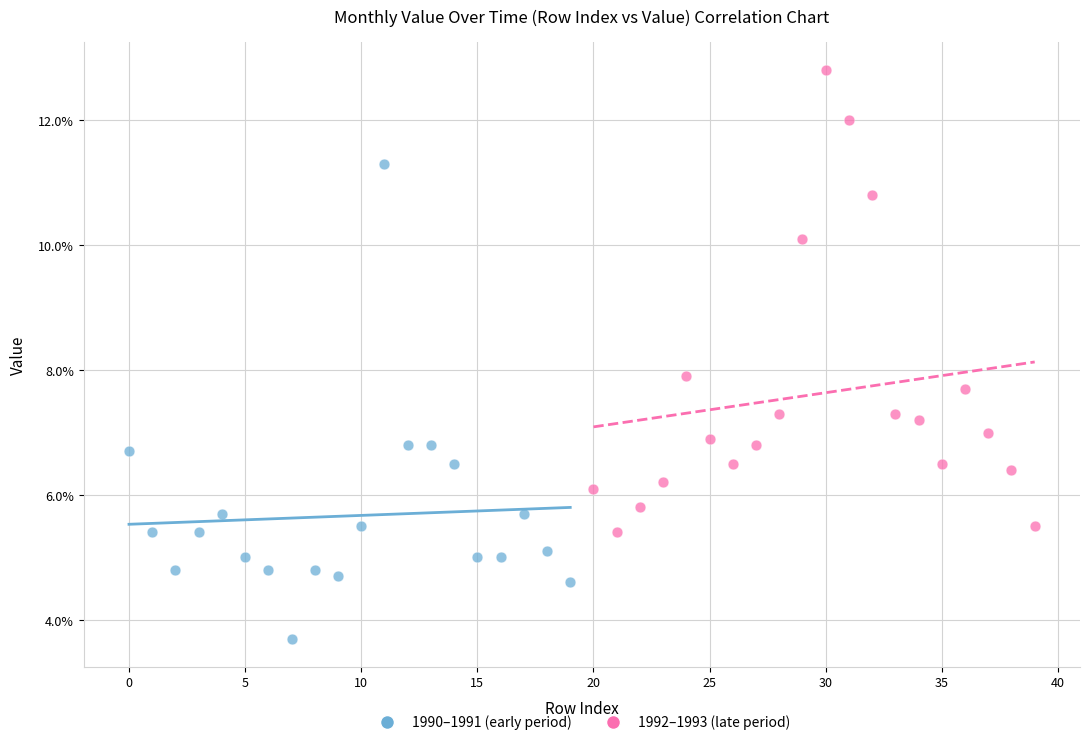

Which series contains the lowest Y value?

1990–1991 (early period)